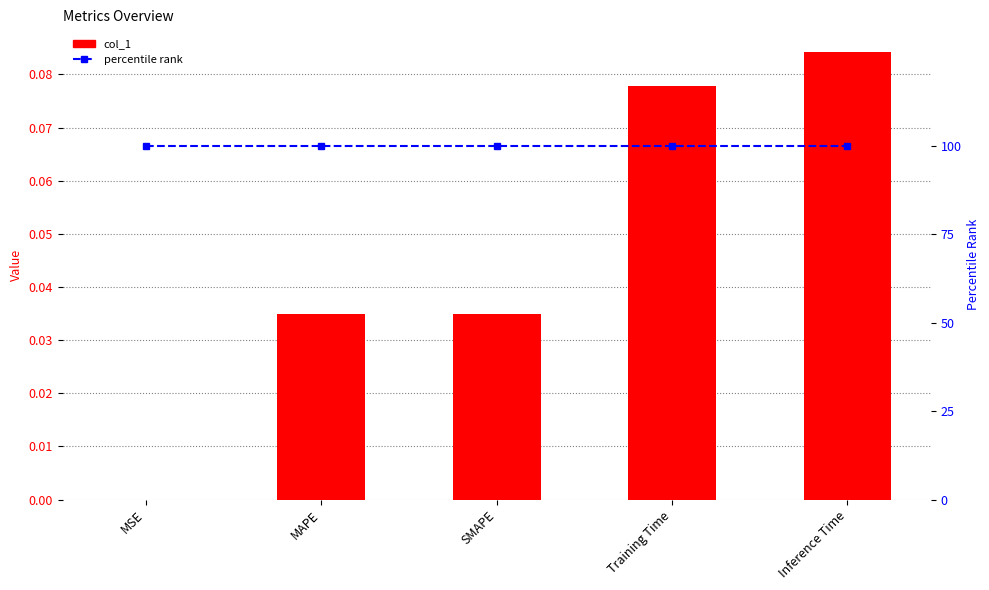

The percentile rank series shows 100.0 at MAPE. True or false?

True